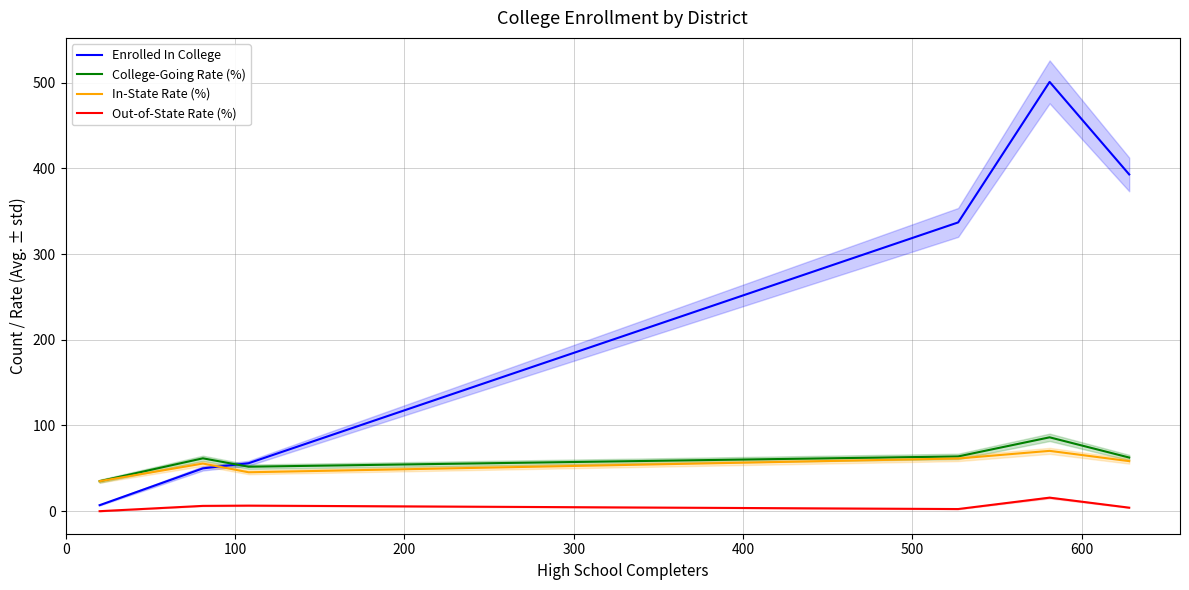

What is the difference between the second highest and minimum values in the In-State Rate (%) series?

26.5